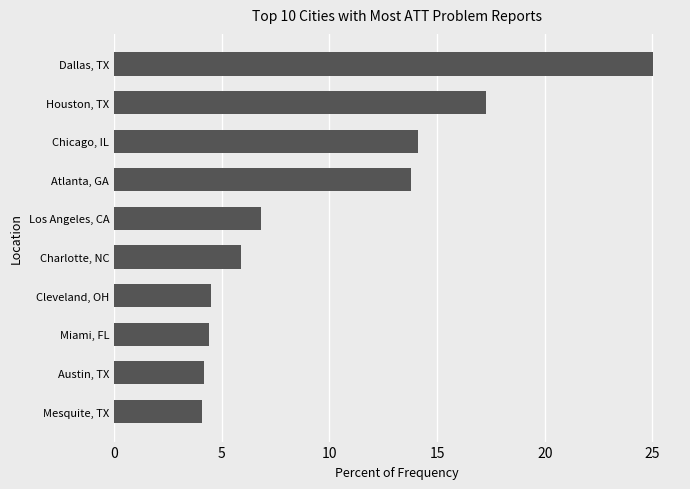

What is the average value?

10.0